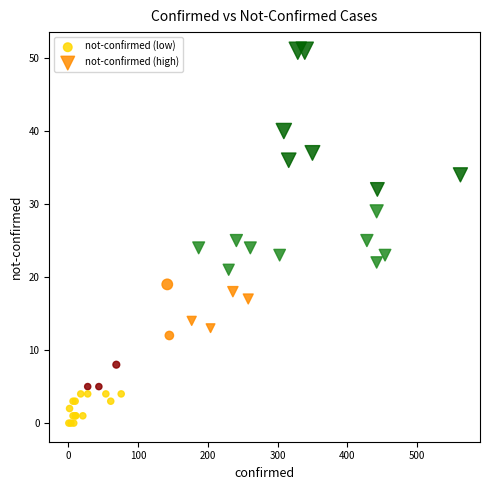

What are all the series names shown in the legend?

not-confirmed (low), not-confirmed (high)